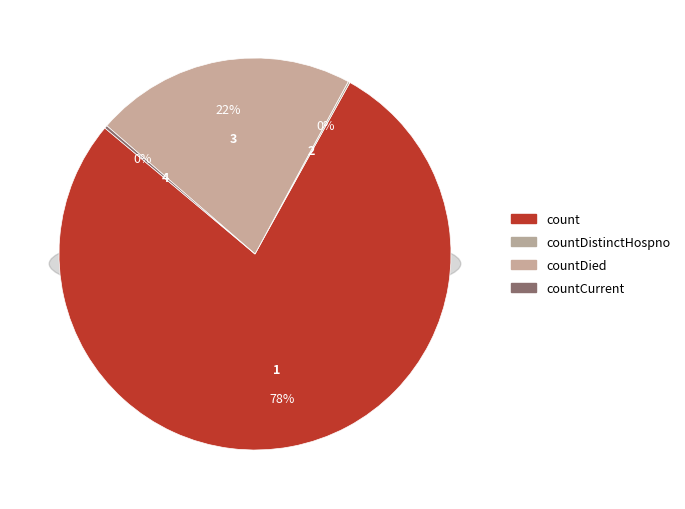

Does any single category account for the majority?

Yes